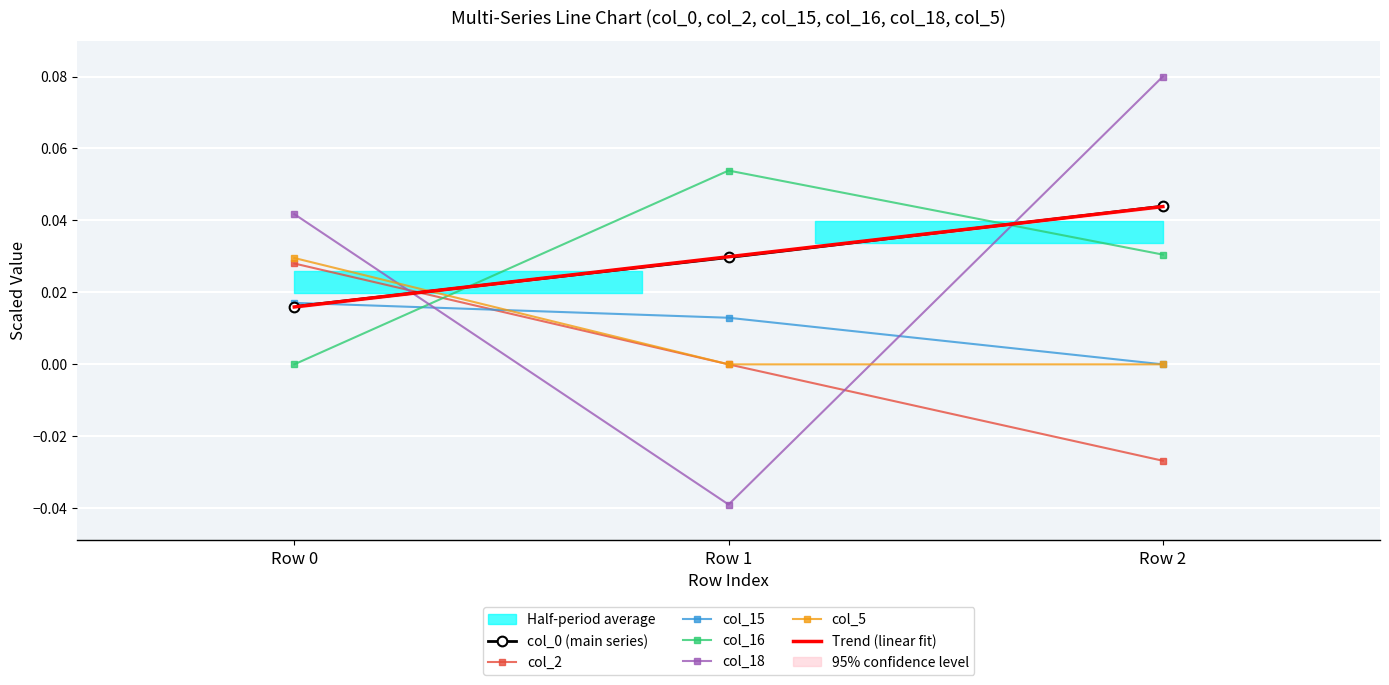

Between Row 0 and Row 1, which series saw the biggest shift?

col_18